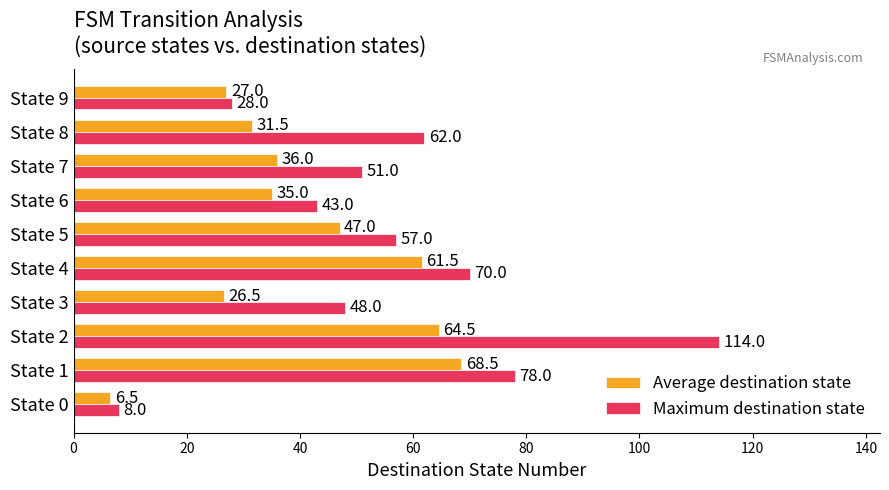

Rank the series by their average value, from lowest to highest.

Average destination state, Maximum destination state